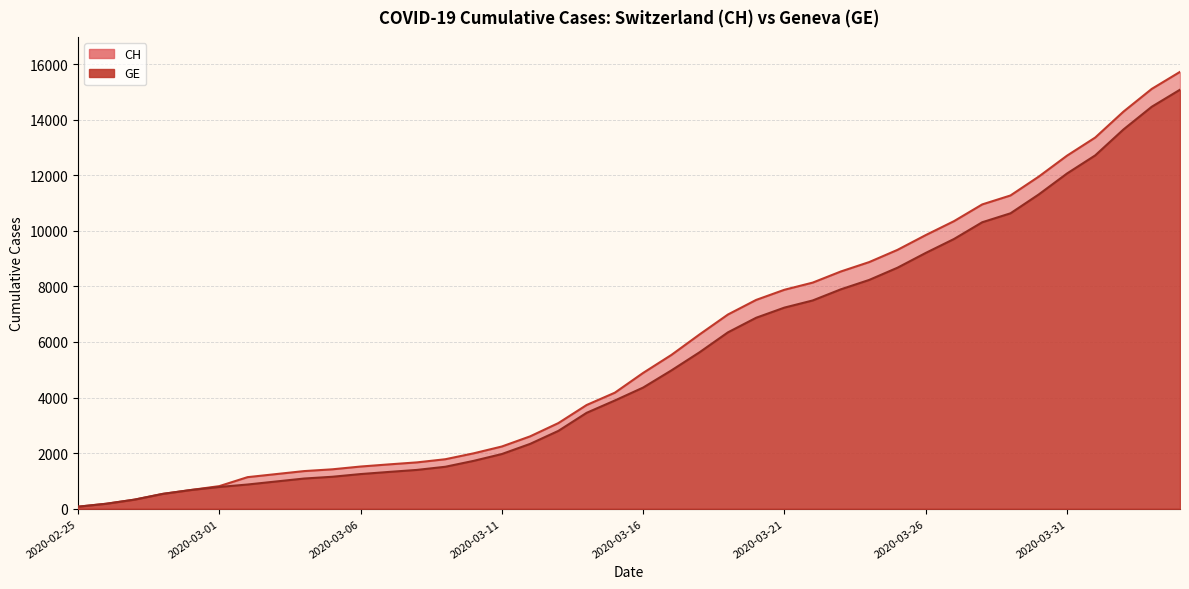

Between 2020-03-20 and 2020-04-04, which series saw the biggest shift?

CH